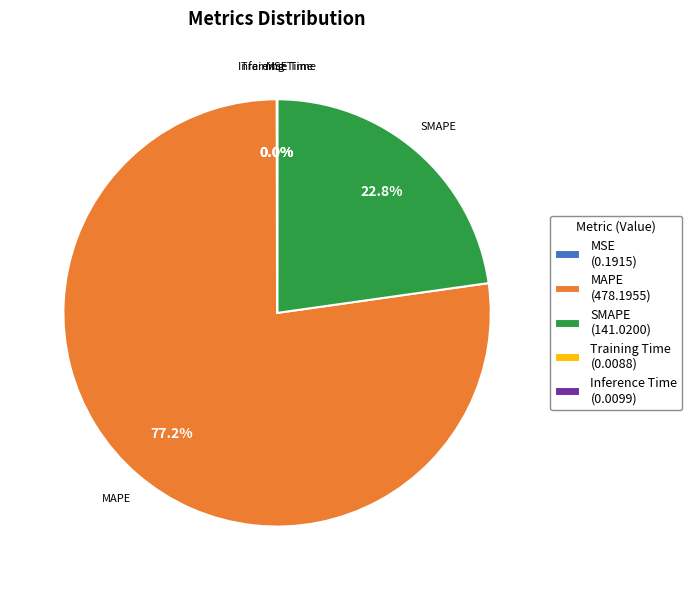

Is there a majority slice in this chart?

Yes